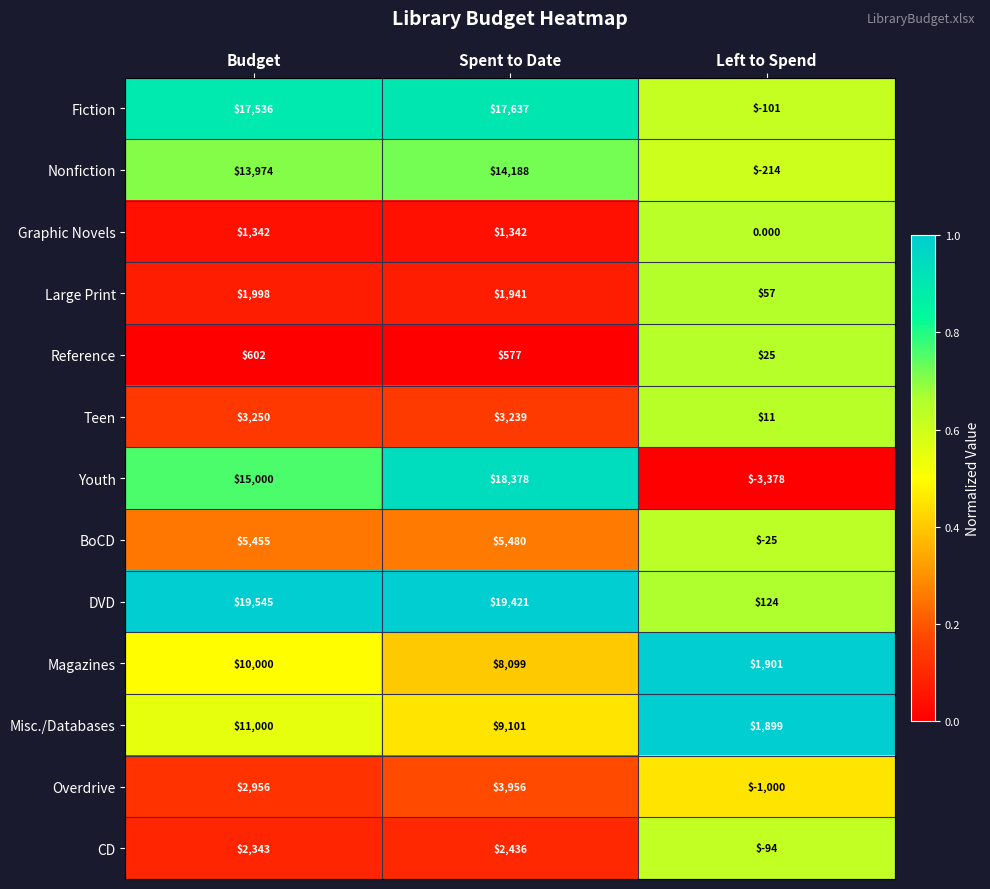

At which category is the sum across all series the highest?

Spent to Date